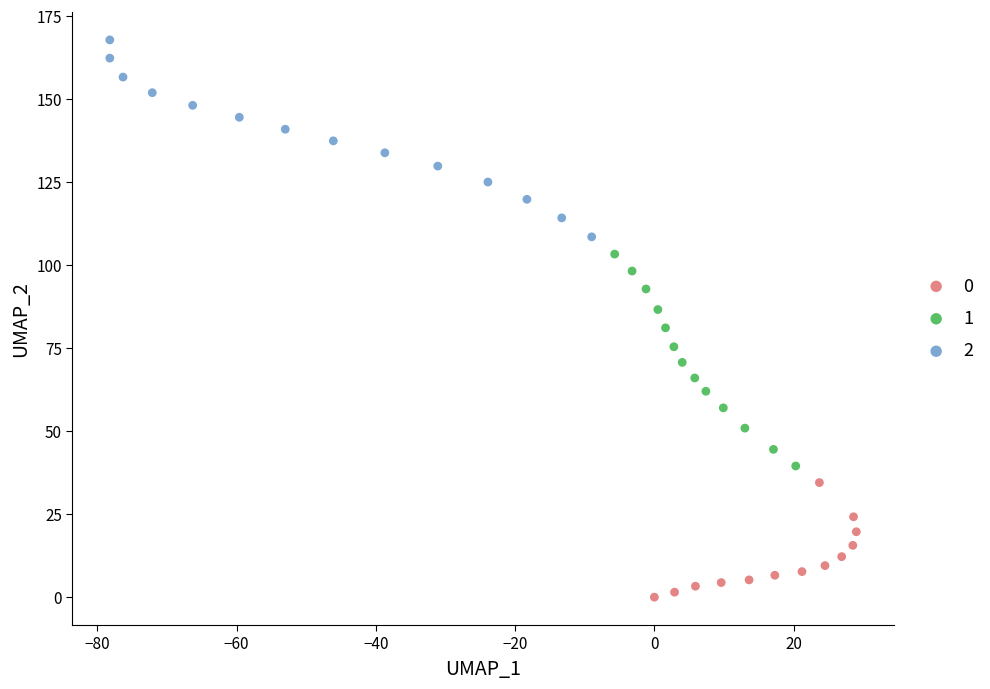

What are all the series names shown in the legend?

0, 1, 2